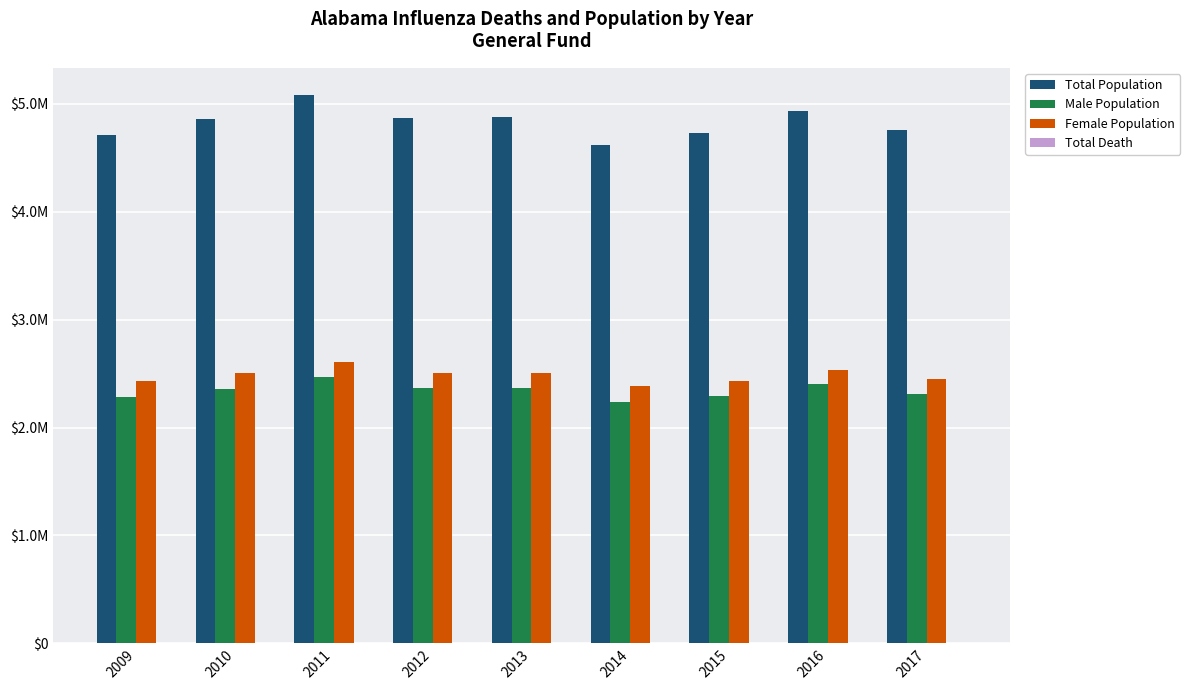

At which category is the sum across all series the highest?

2011